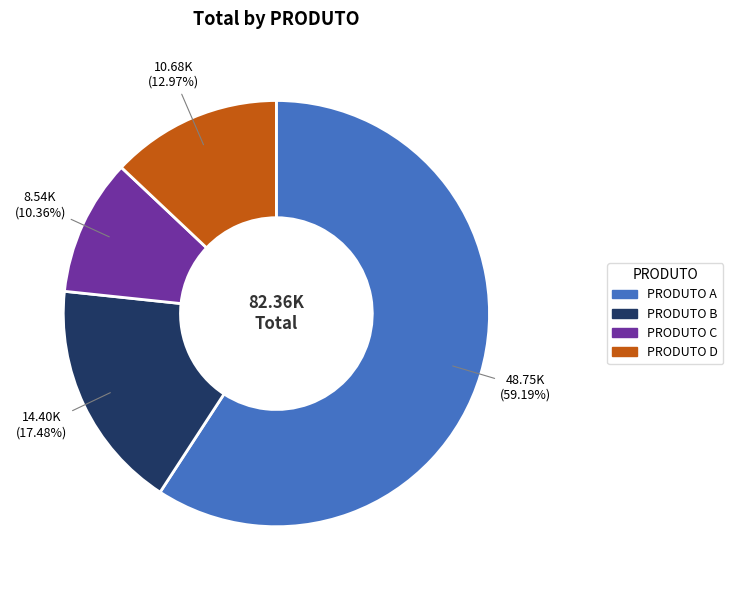

Is there a majority slice in this chart?

Yes